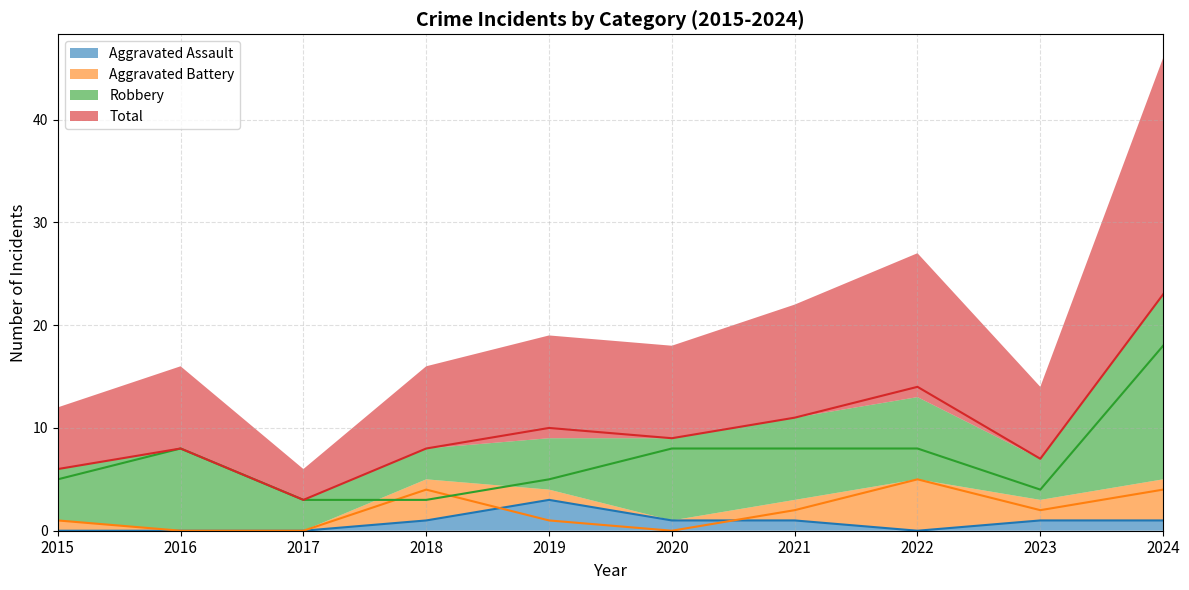

What is the difference between the highest and lowest values at 2021?

10